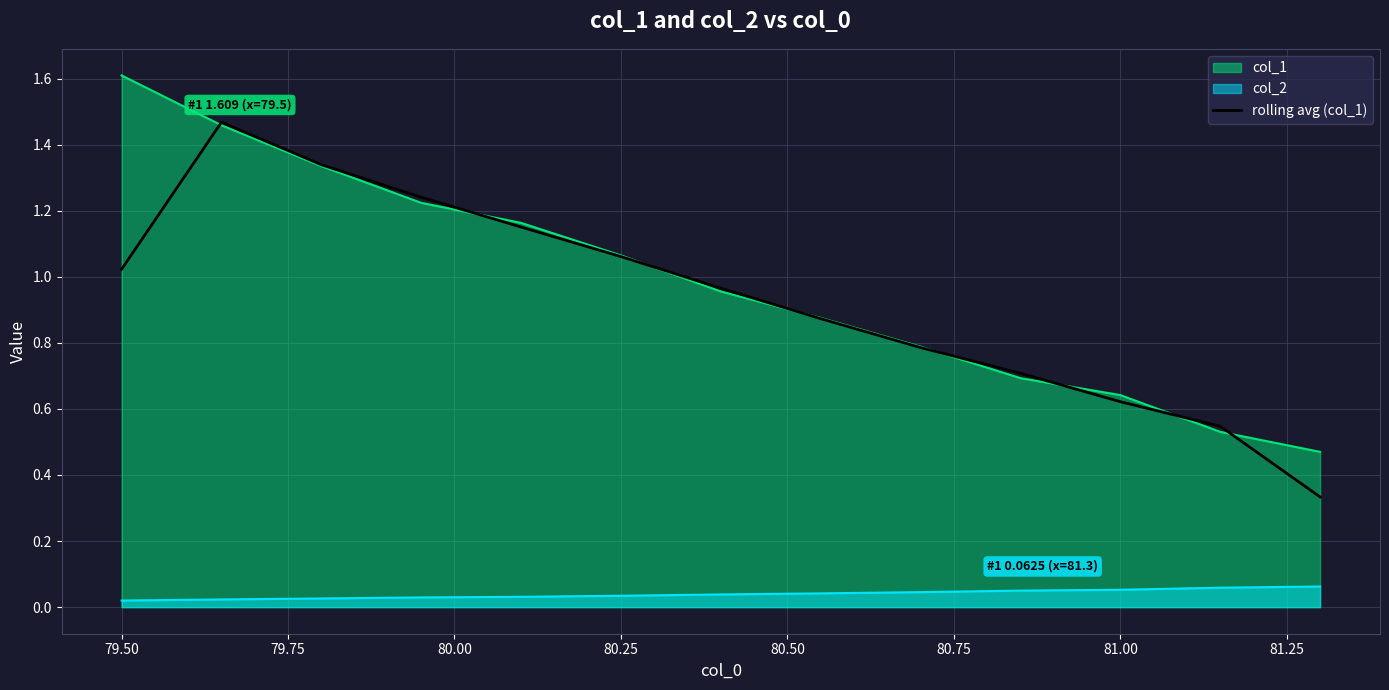

True or false: col_2 and rolling avg (col_1) intersect in this chart.

False